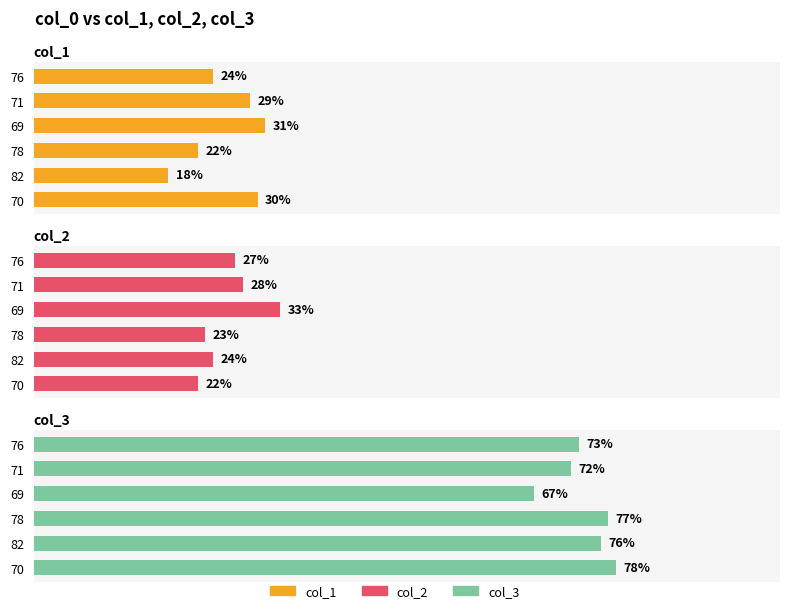

Which series has the largest total across all categories?

col_3